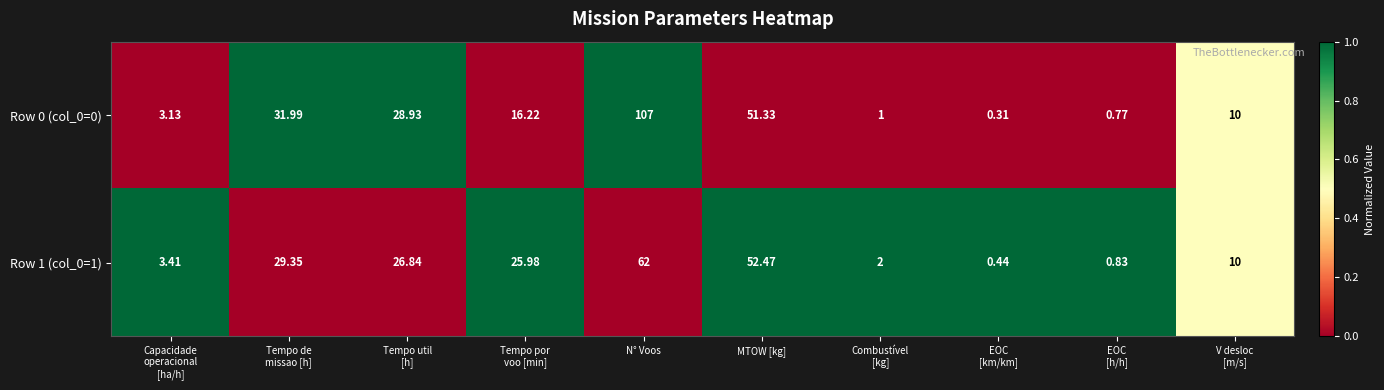

List the series in order of their overall mean, highest first.

Row 0 (col_0=0), Row 1 (col_0=1)